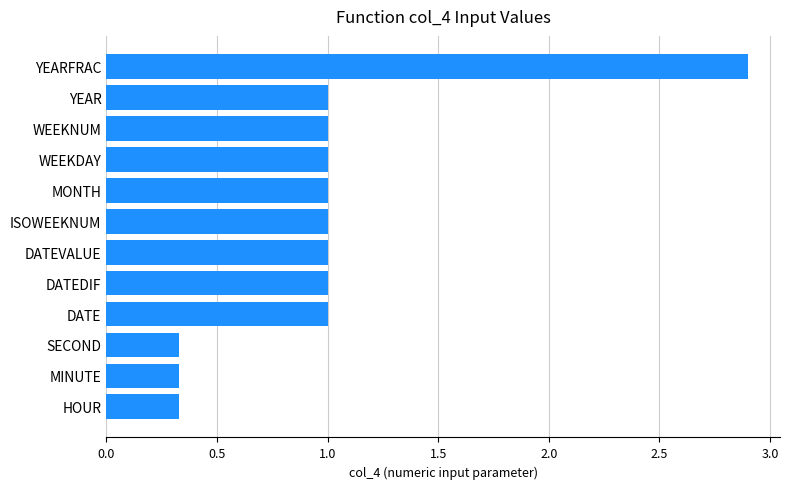

Which has a higher value, WEEKDAY or HOUR?

WEEKDAY